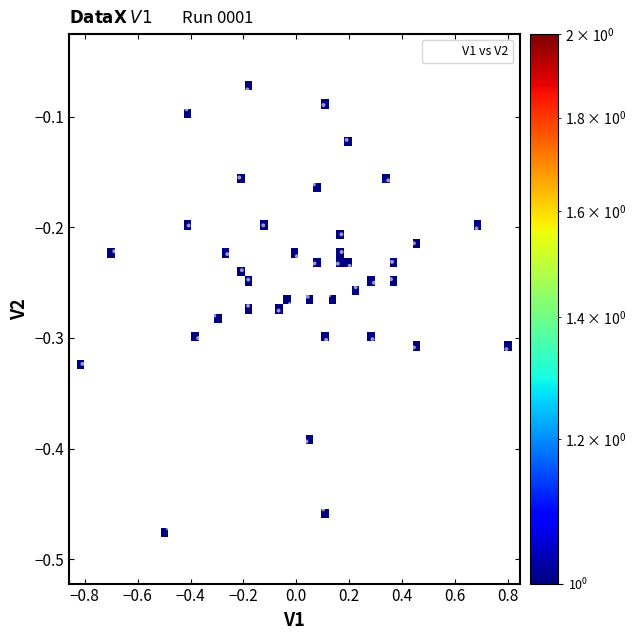

What is the range of Y values (max minus min)?

0.4